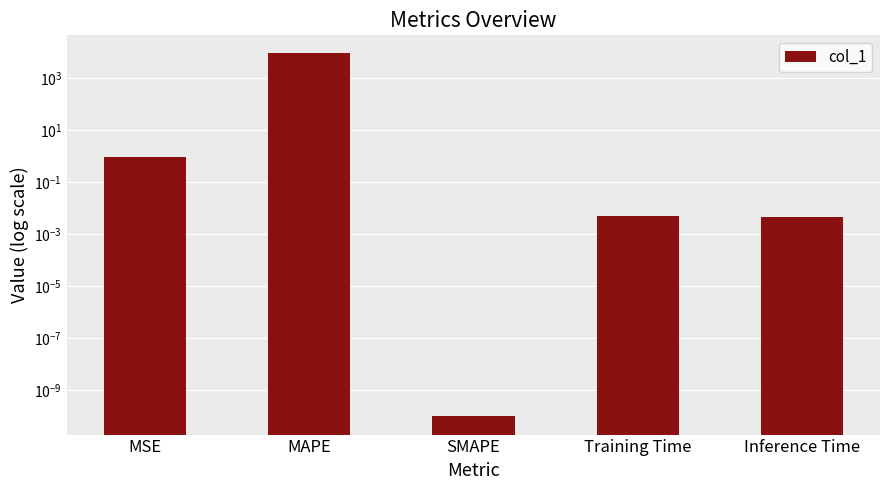

Rank the categories by value from lowest to highest.

SMAPE, Inference Time, Training Time, MSE, MAPE